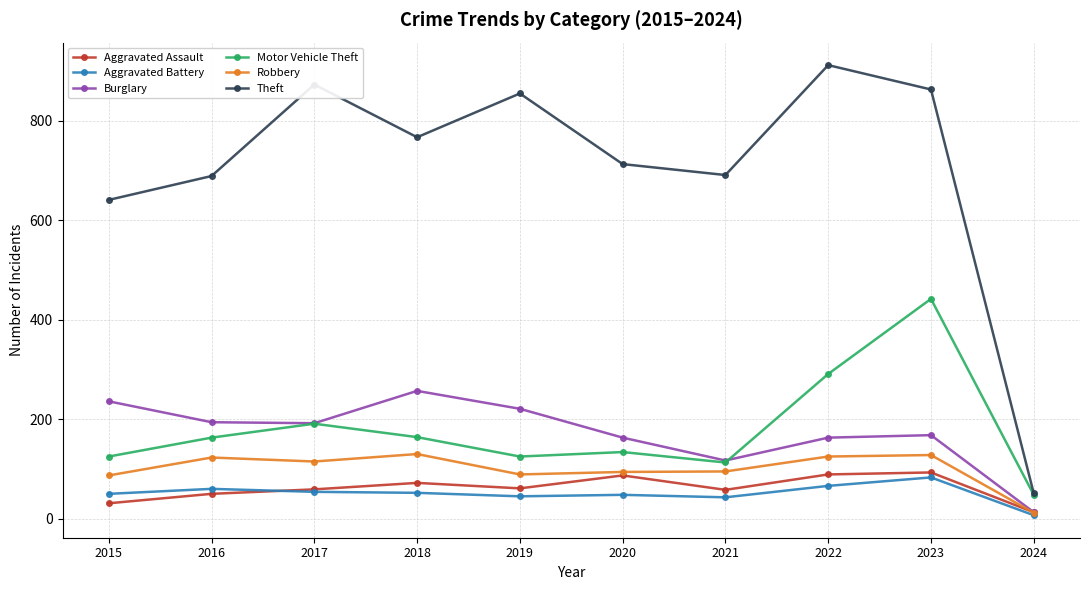

What is the difference between the maximum and minimum values in the Motor Vehicle Theft series?

394